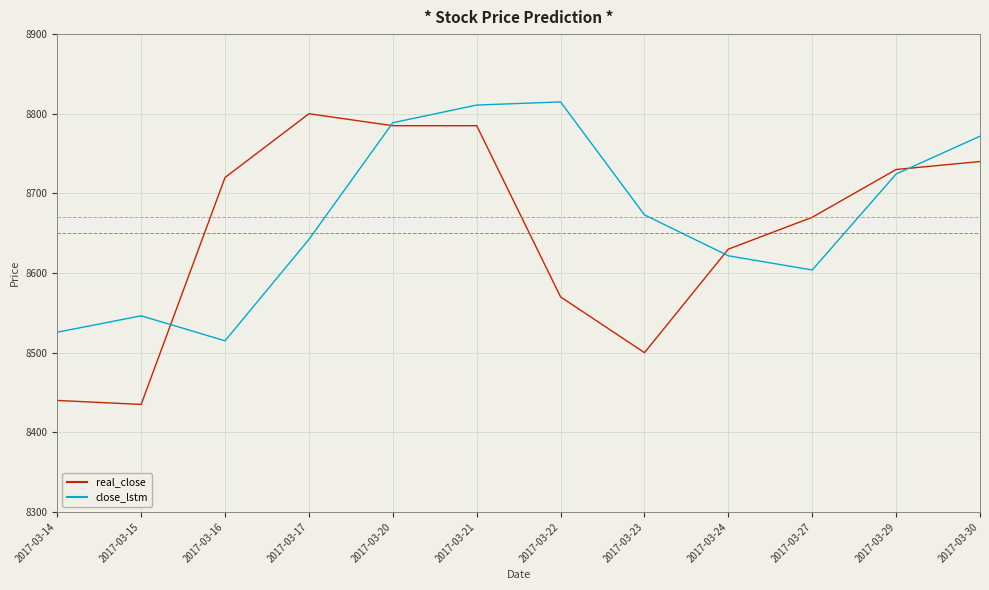

Between which two adjacent categories do real_close and close_lstm first intersect?

2017-03-15 and 2017-03-16